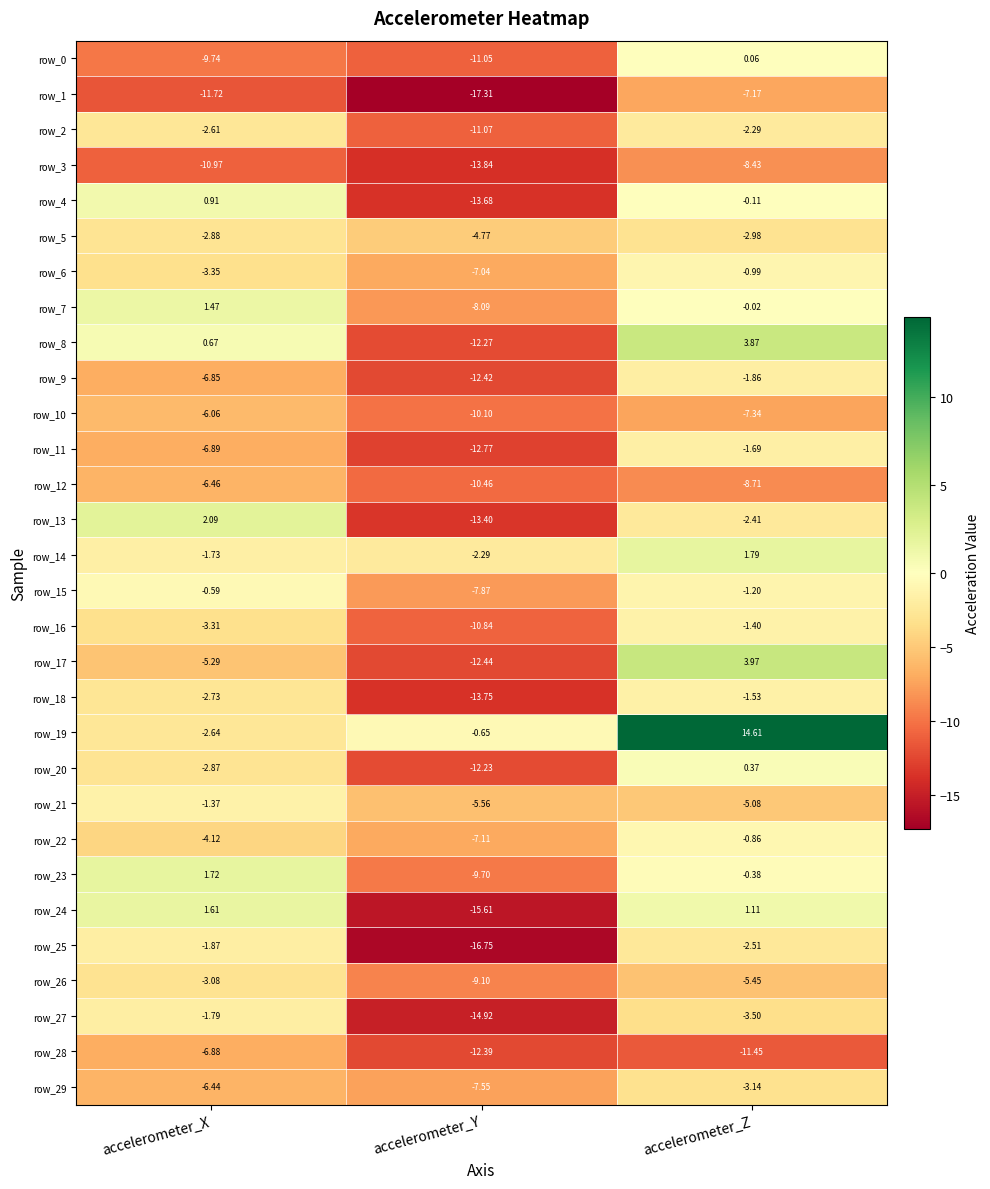

At which category is the sum across all series the highest?

accelerometer_Z